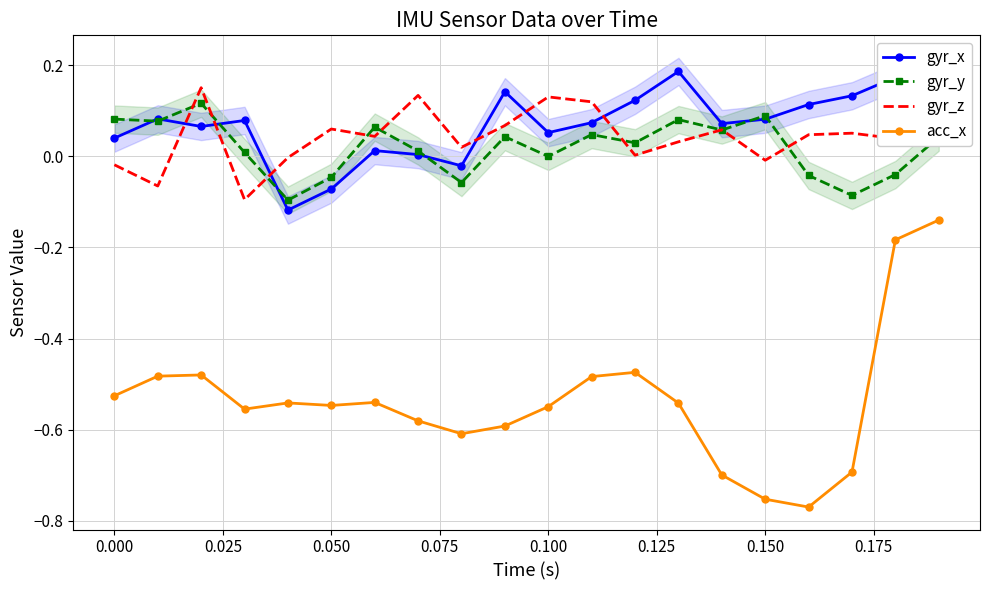

How many data points does each series have?

20